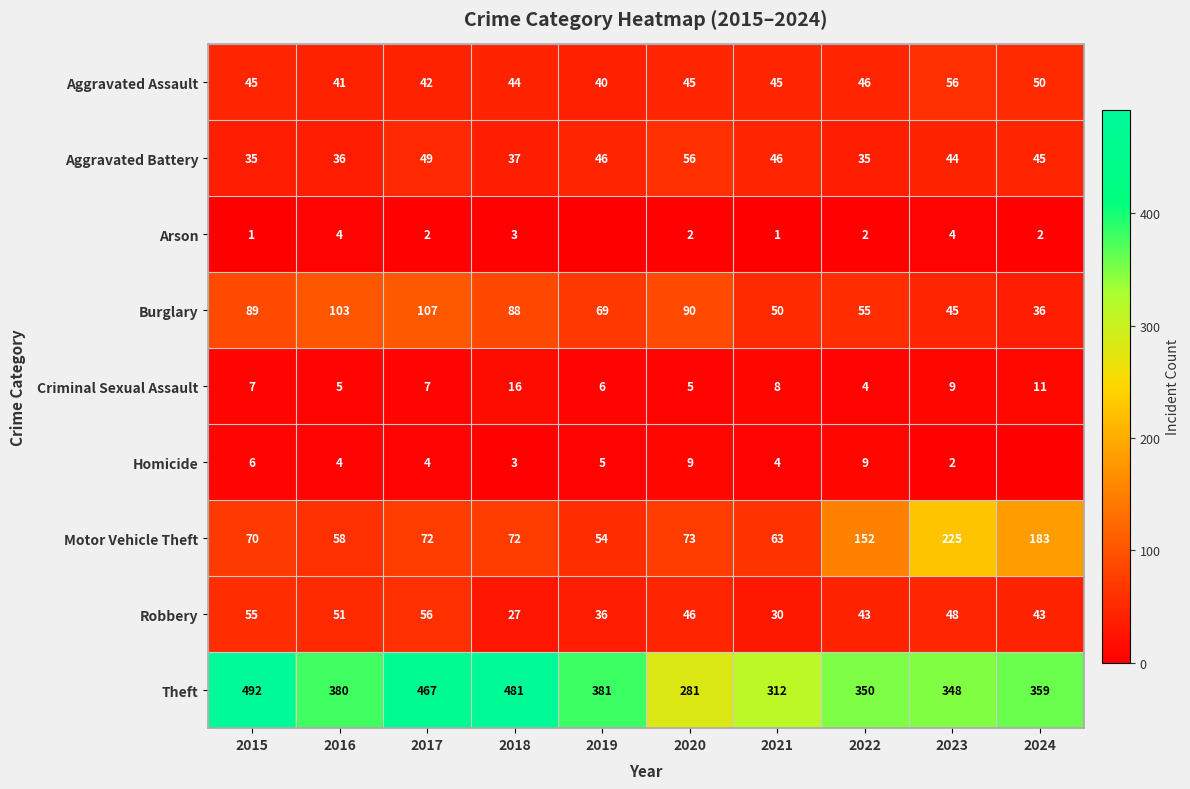

The value of Homicide at 2019 is 5. True or false?

True